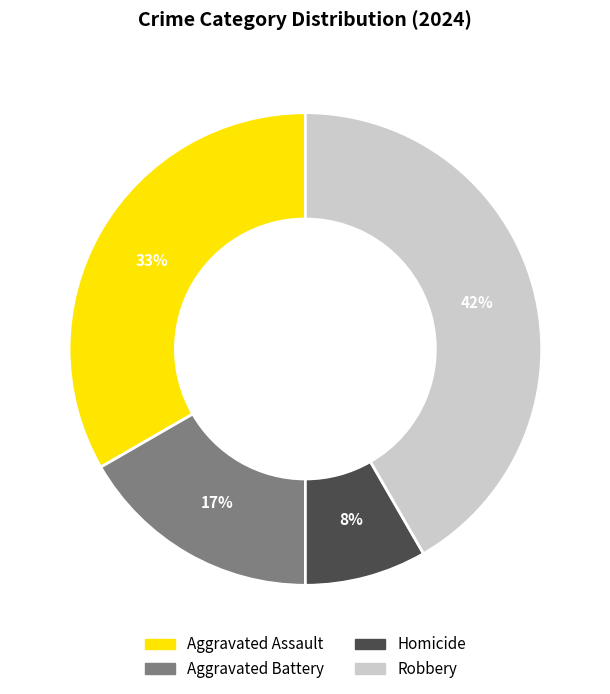

Rank the categories by value from highest to lowest.

Robbery, Aggravated Assault, Aggravated Battery, Homicide